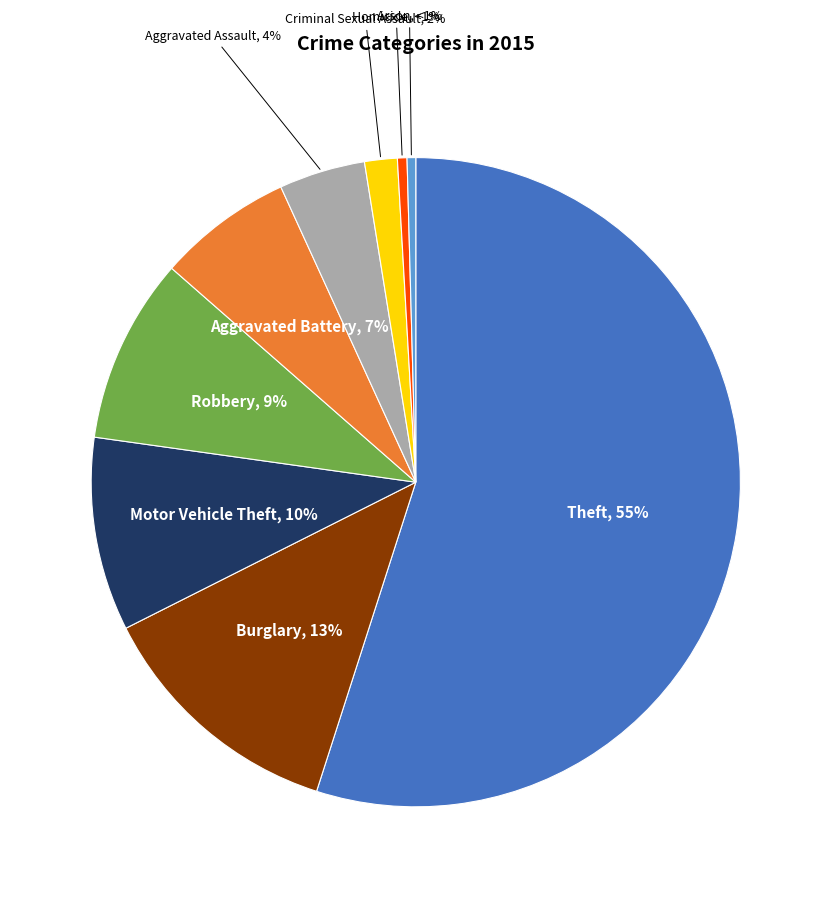

Count the number of slices in the pie.

9